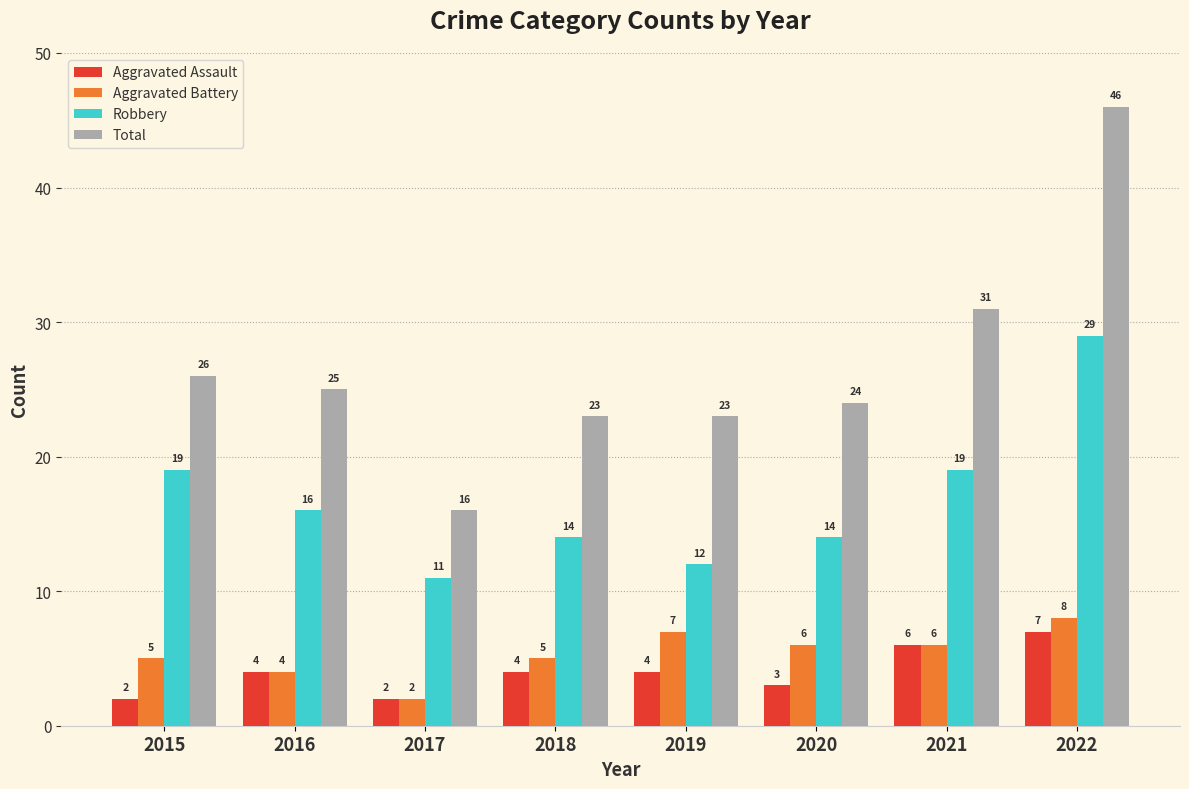

What is the average value of the Aggravated Battery series?

5